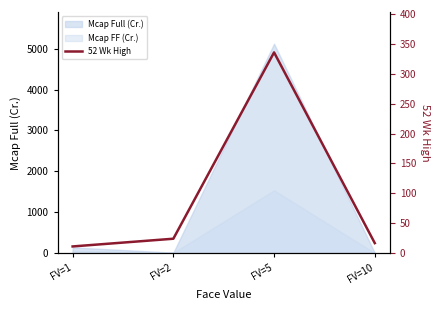

What is the sum of all values?

387.4